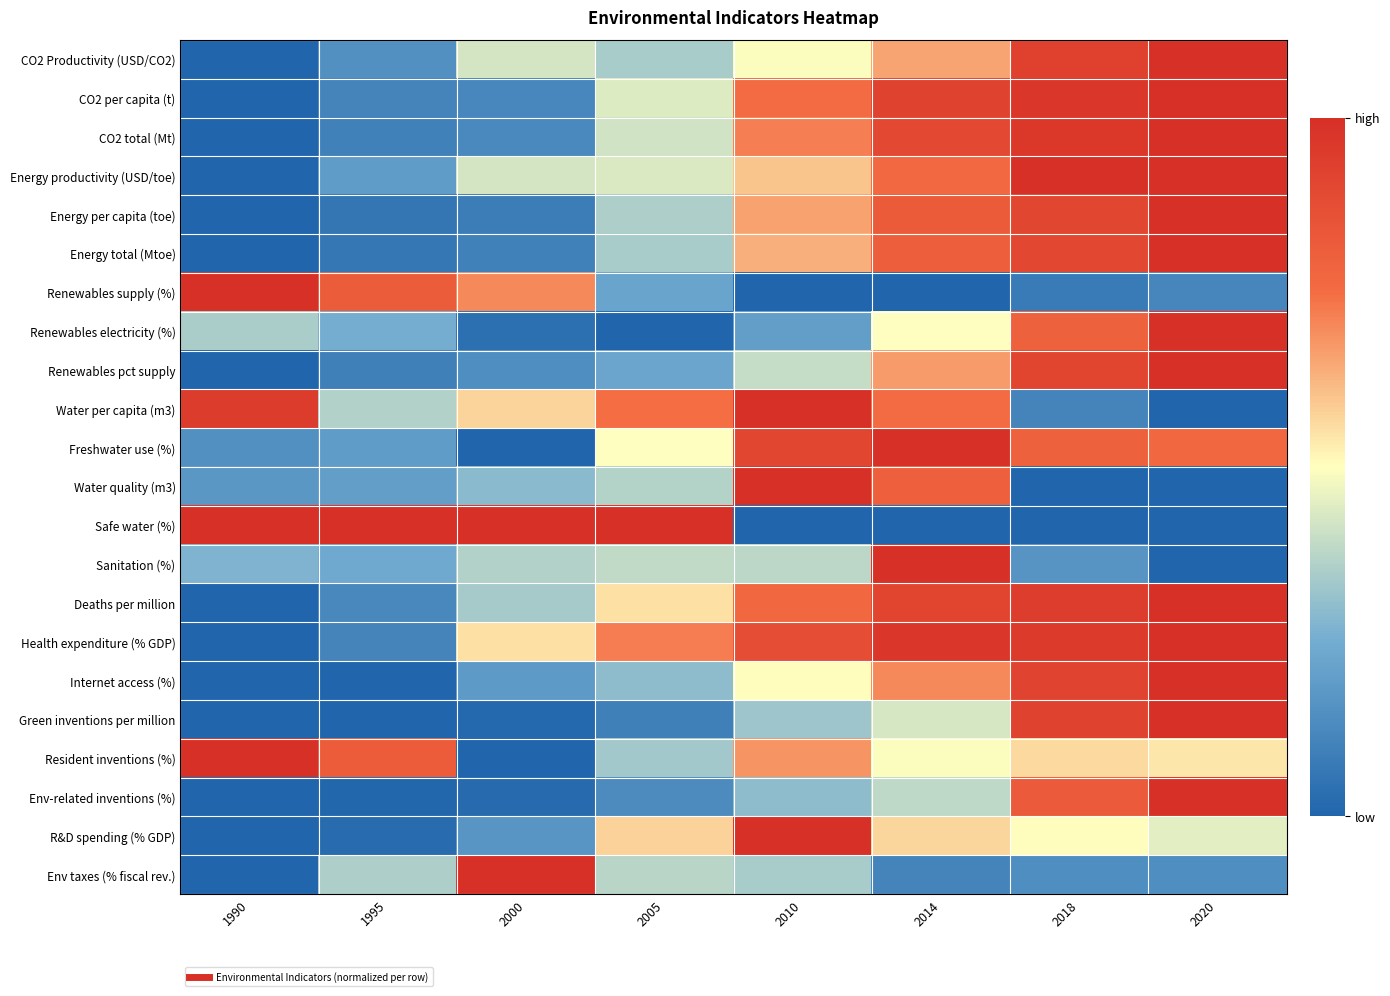

Which has a higher value, 2000 or 1990?

2000